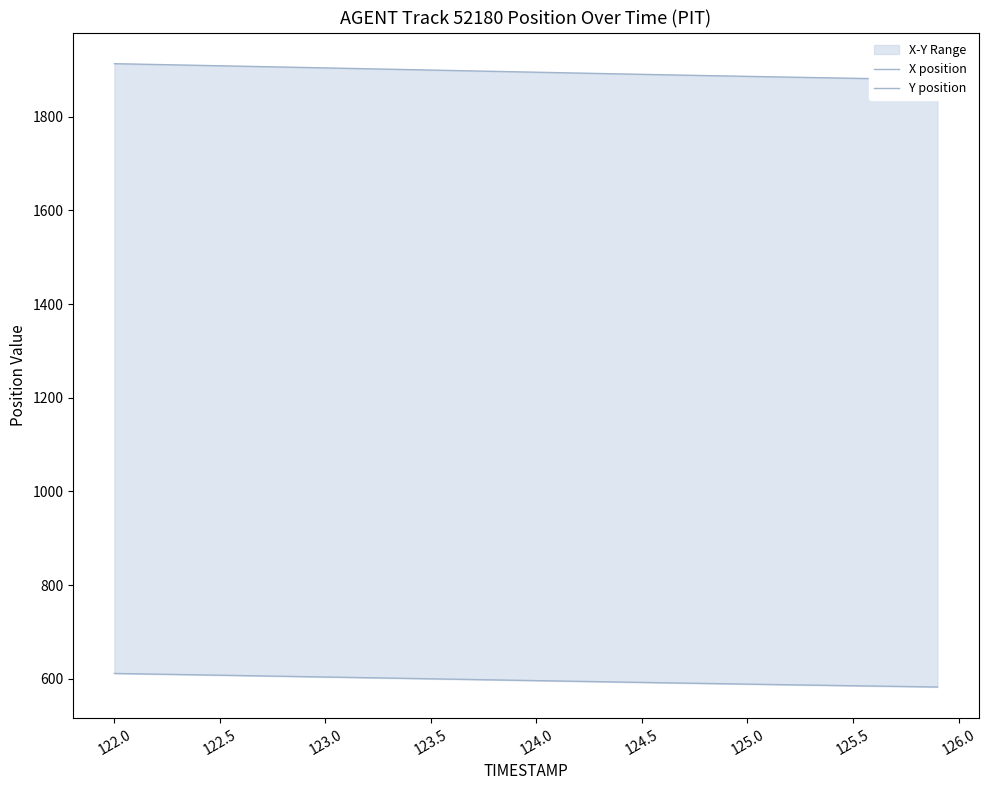

Reading left to right, list all the values displayed in this chart.

X position: 1913.1	1912.2	1911.3	1910.4	1909.5	1908.6	1907.7	1906.8	1905.9	1905.0	1904.1	1903.2	1902.2	1901.3	1900.4	1899.5	1898.5	1897.6	1896.7	1895.8	1894.9	1893.9	1893.0	1892.1	1891.2	1890.3	1889.5	1888.6	1887.7	1886.9	1886.0	1885.2	1884.3	1883.5	1882.7	1881.9	1881.1	1880.3	1879.5	1878.8
Y position: 611.3	610.6	609.9	609.1	608.4	607.6	606.8	606.1	605.3	604.5	603.8	603.0	602.2	601.5	600.7	599.9	599.1	598.4	597.6	596.8	596.0	595.3	594.5	593.7	593.0	592.2	591.5	590.7	590.0	589.3	588.6	587.9	587.2	586.5	585.8	585.1	584.4	583.8	583.1	582.4